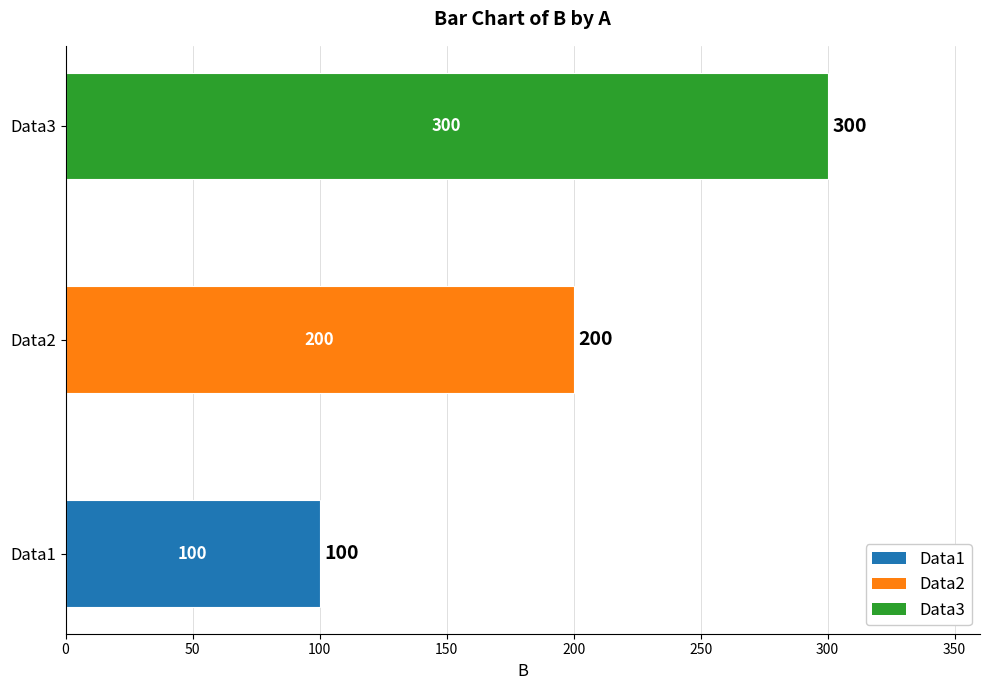

Reading left to right, transcribe all the data shown in this chart.

Data1=100	Data2=200	Data3=300